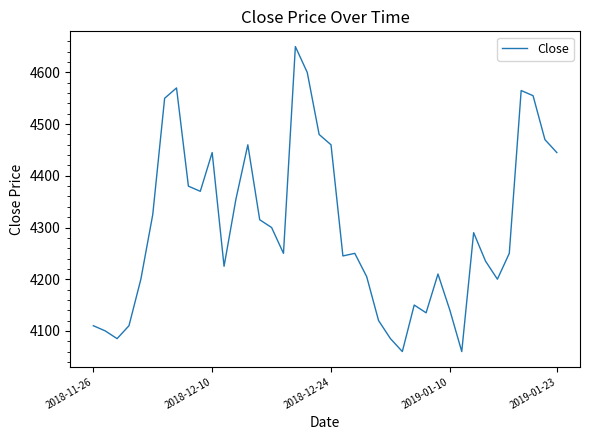

What is the greatest value displayed?

4650